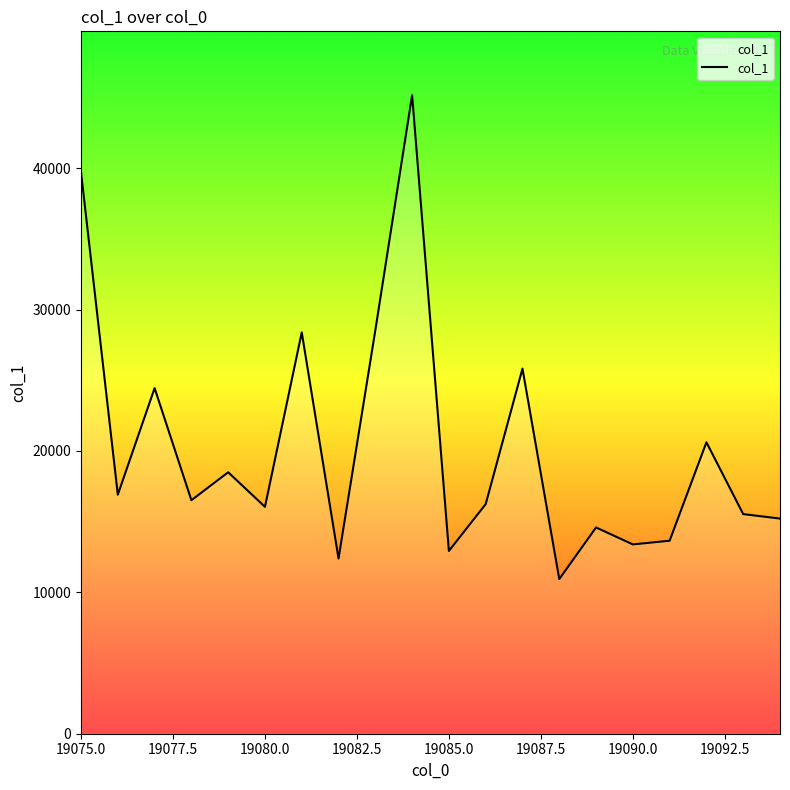

What is the difference between the maximum and minimum values?

34220.5